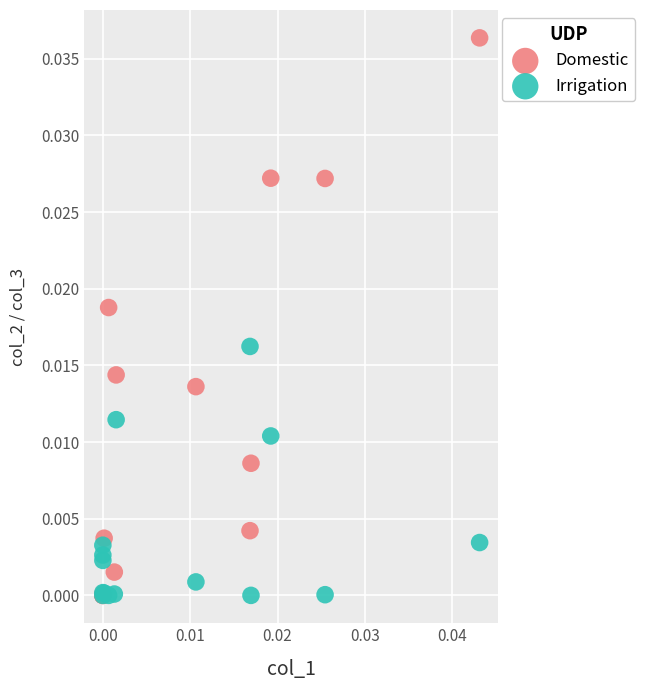

Which series reaches the maximum Y coordinate?

Domestic